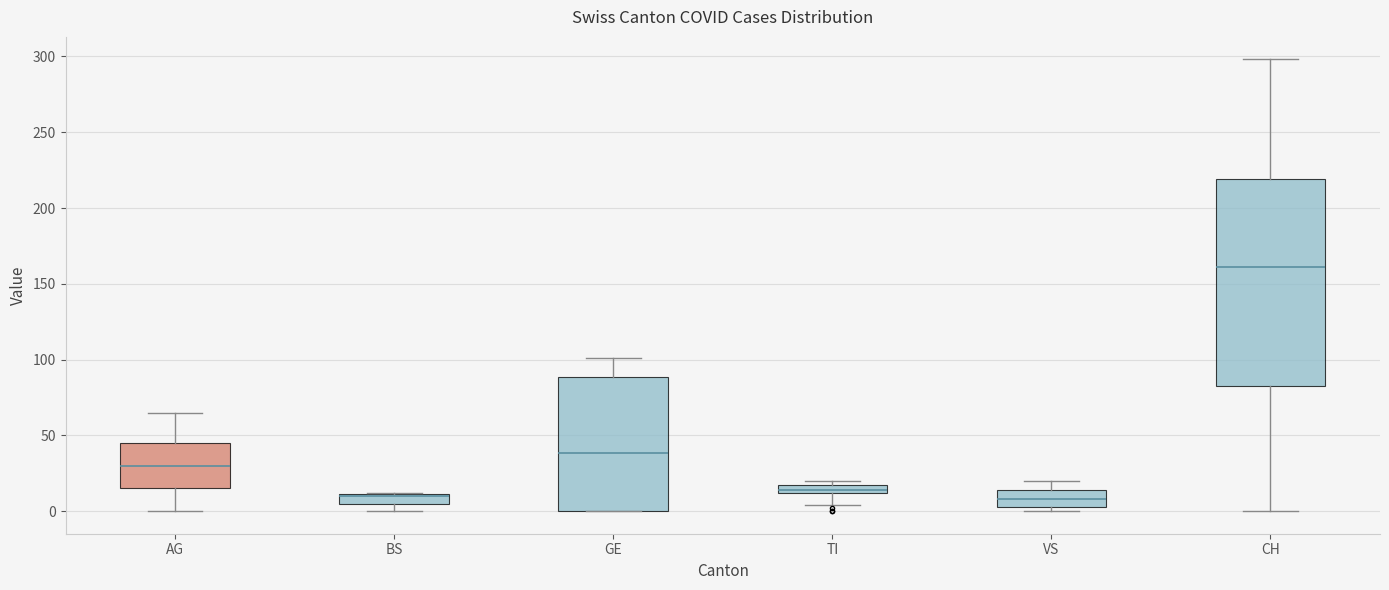

Where does the lower whisker of the box for TI end on the y-axis? The values are not printed on the chart, so give them approximately, as read against the axis.

5